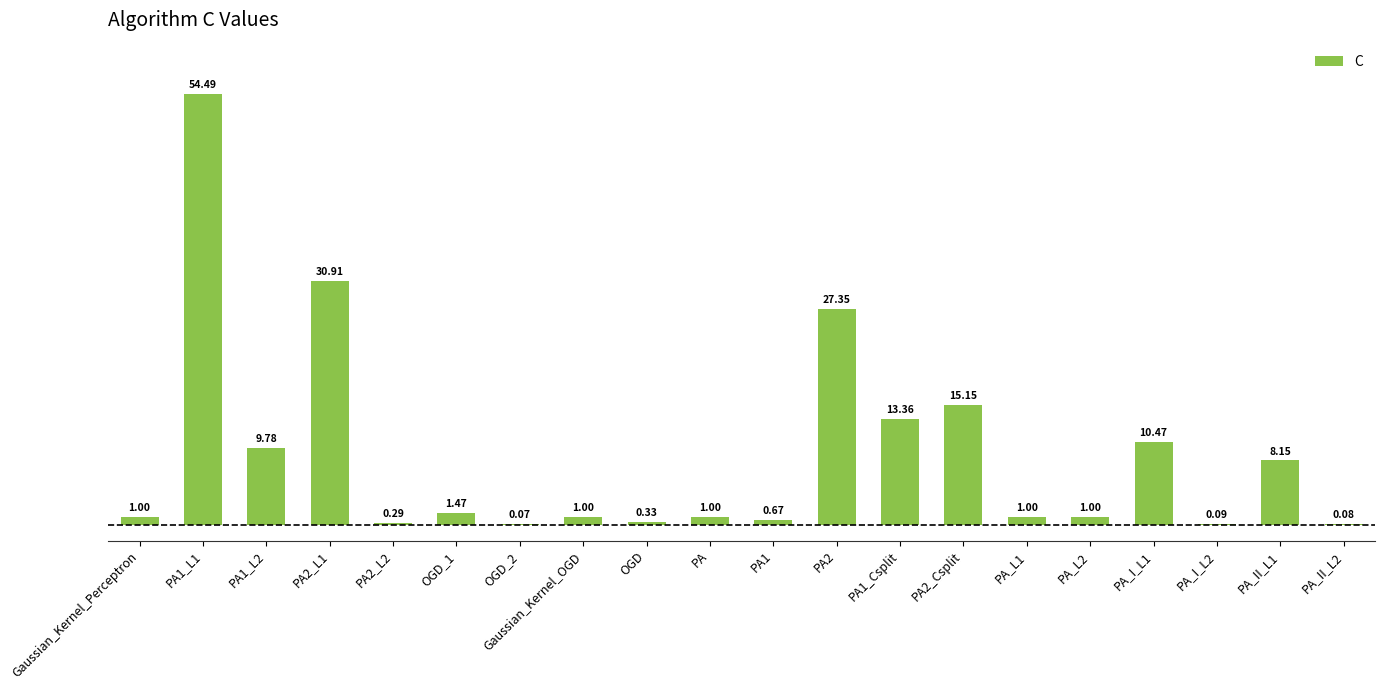

True or false: the data shows 1.0 at Gaussian_Kernel_OGD.

True